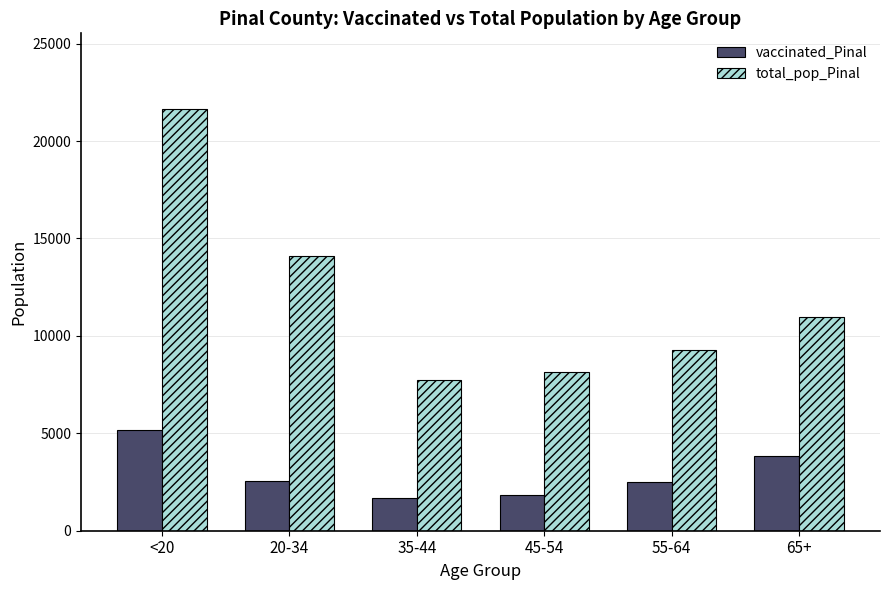

At which label does total_pop_Pinal reach its minimum?

35-44